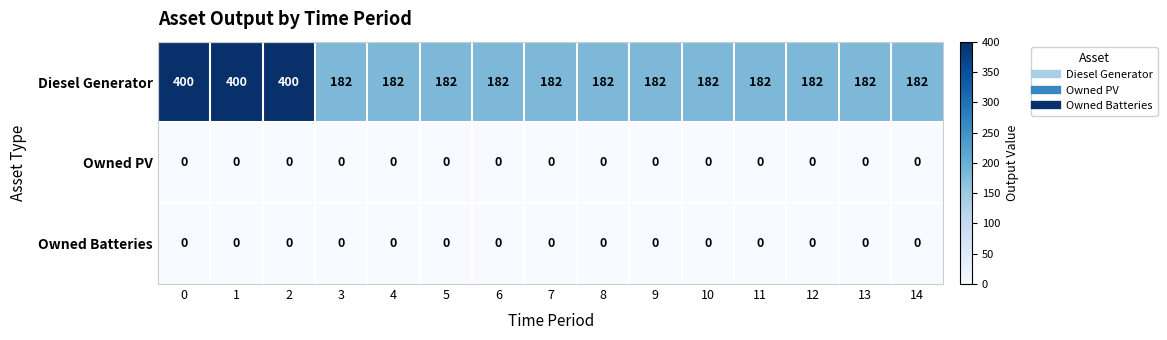

What is the greatest value displayed?

400